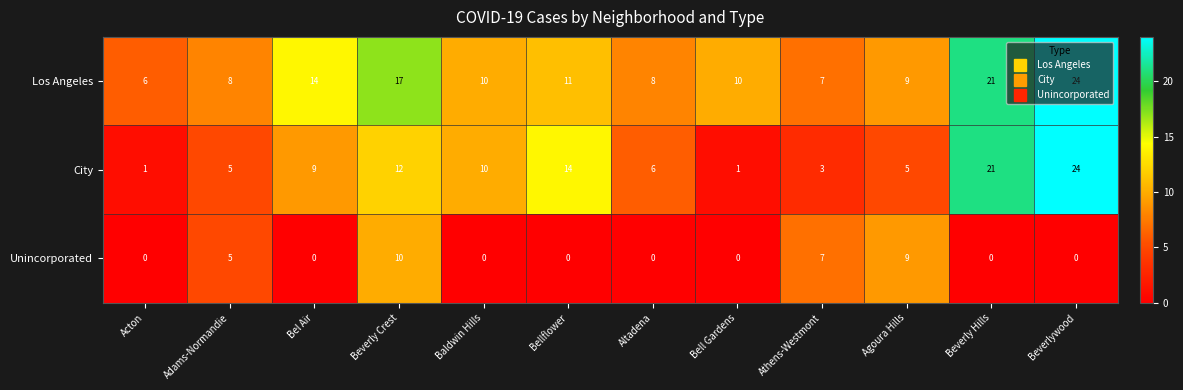

At which label does Unincorporated reach its peak?

Beverly Crest